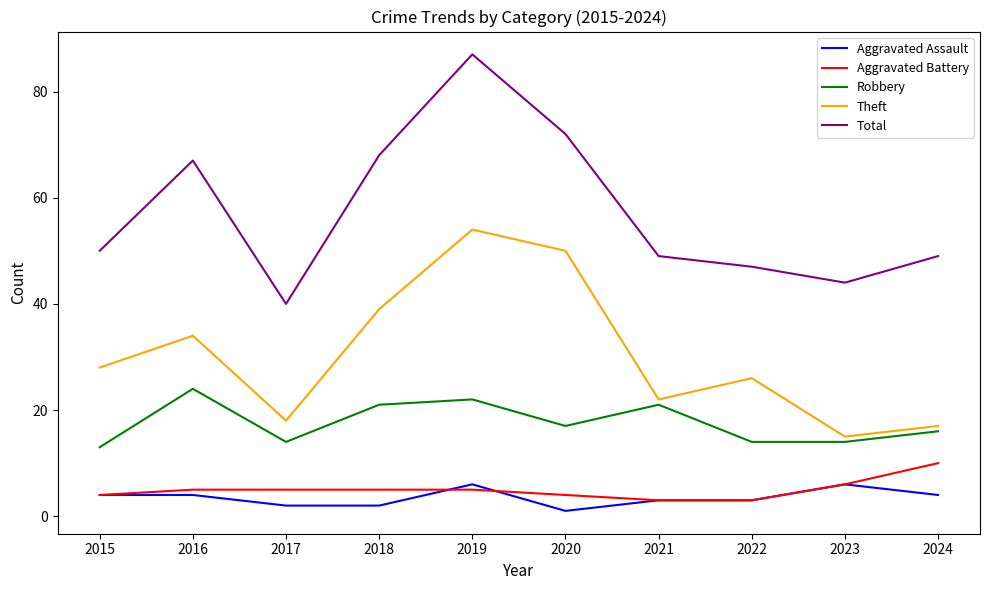

Between 2015 and 2022, which series saw the biggest shift?

Total